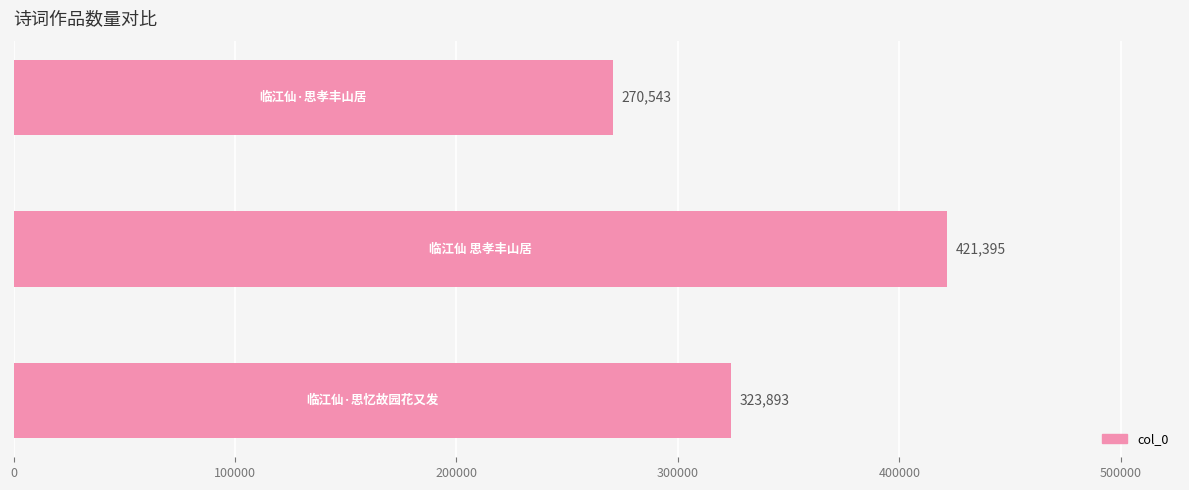

What is the smallest value displayed?

270543